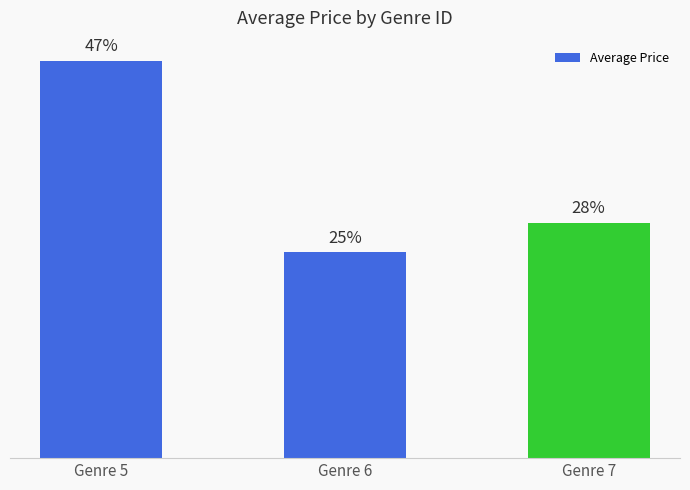

The chart shows a value of 2.3 at Genre 7. True or false?

False